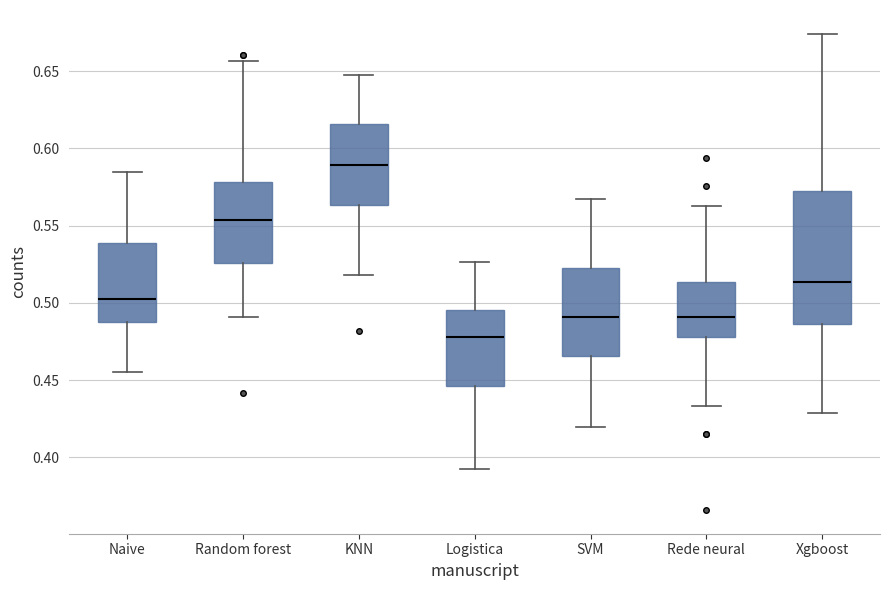

Reading left to right, read every box against the y-axis: the position of its median line, the range the box covers, and the ends of its whiskers. The values are not printed on the chart, so give them approximately, as read against the axis.

Naive: median 0.500, box 0.490 to 0.540, whiskers 0.455 to 0.585
Random forest: median 0.555, box 0.525 to 0.580, whiskers 0.490 to 0.655
KNN: median 0.590, box 0.565 to 0.615, whiskers 0.520 to 0.645
Logistica: median 0.480, box 0.445 to 0.495, whiskers 0.395 to 0.525
SVM: median 0.490, box 0.465 to 0.520, whiskers 0.420 to 0.565
Rede neural: median 0.490, box 0.480 to 0.515, whiskers 0.435 to 0.565
Xgboost: median 0.515, box 0.485 to 0.575, whiskers 0.430 to 0.675